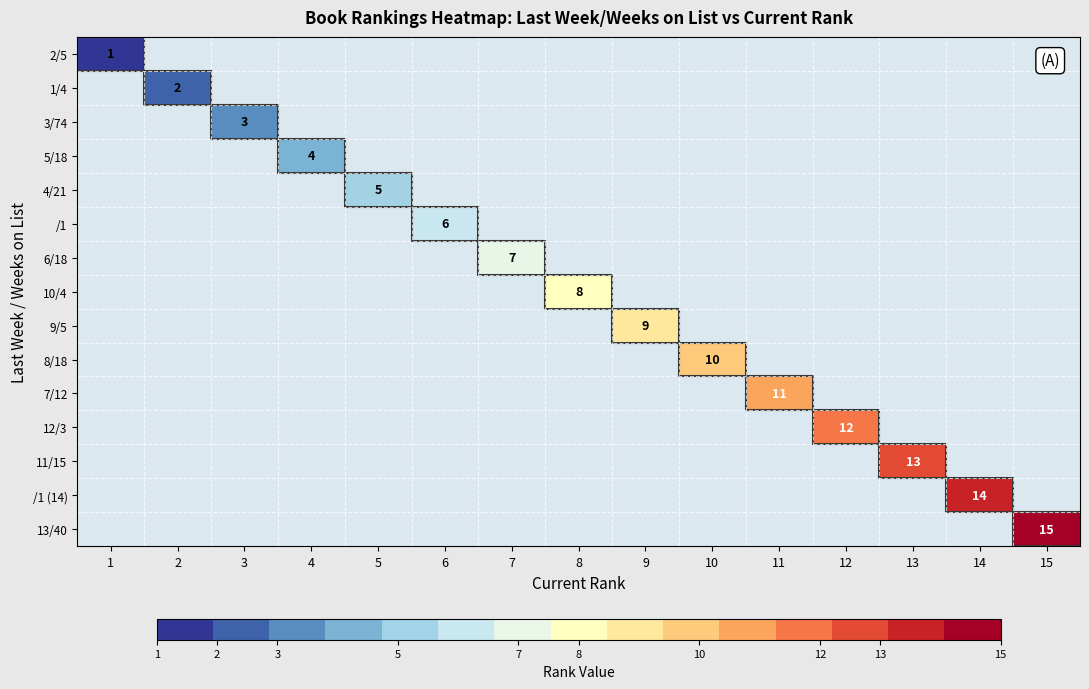

How many data points does each series have?

15